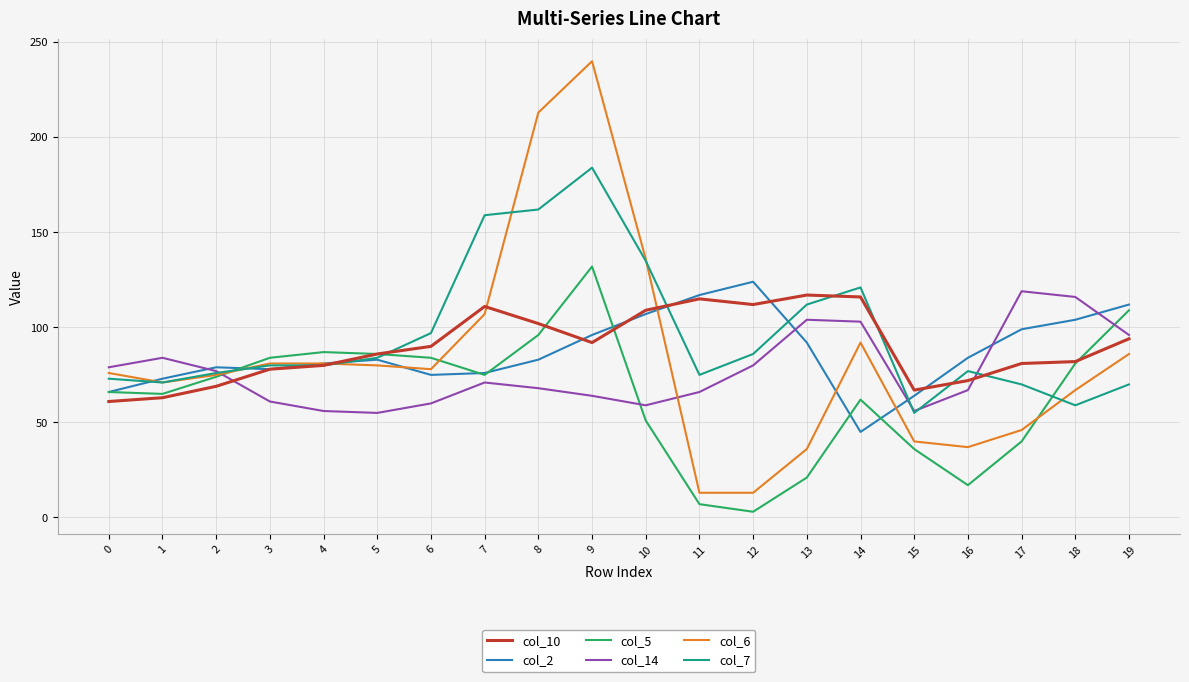

What is the approximate value of col_7 at 10, to the nearest 5?

135